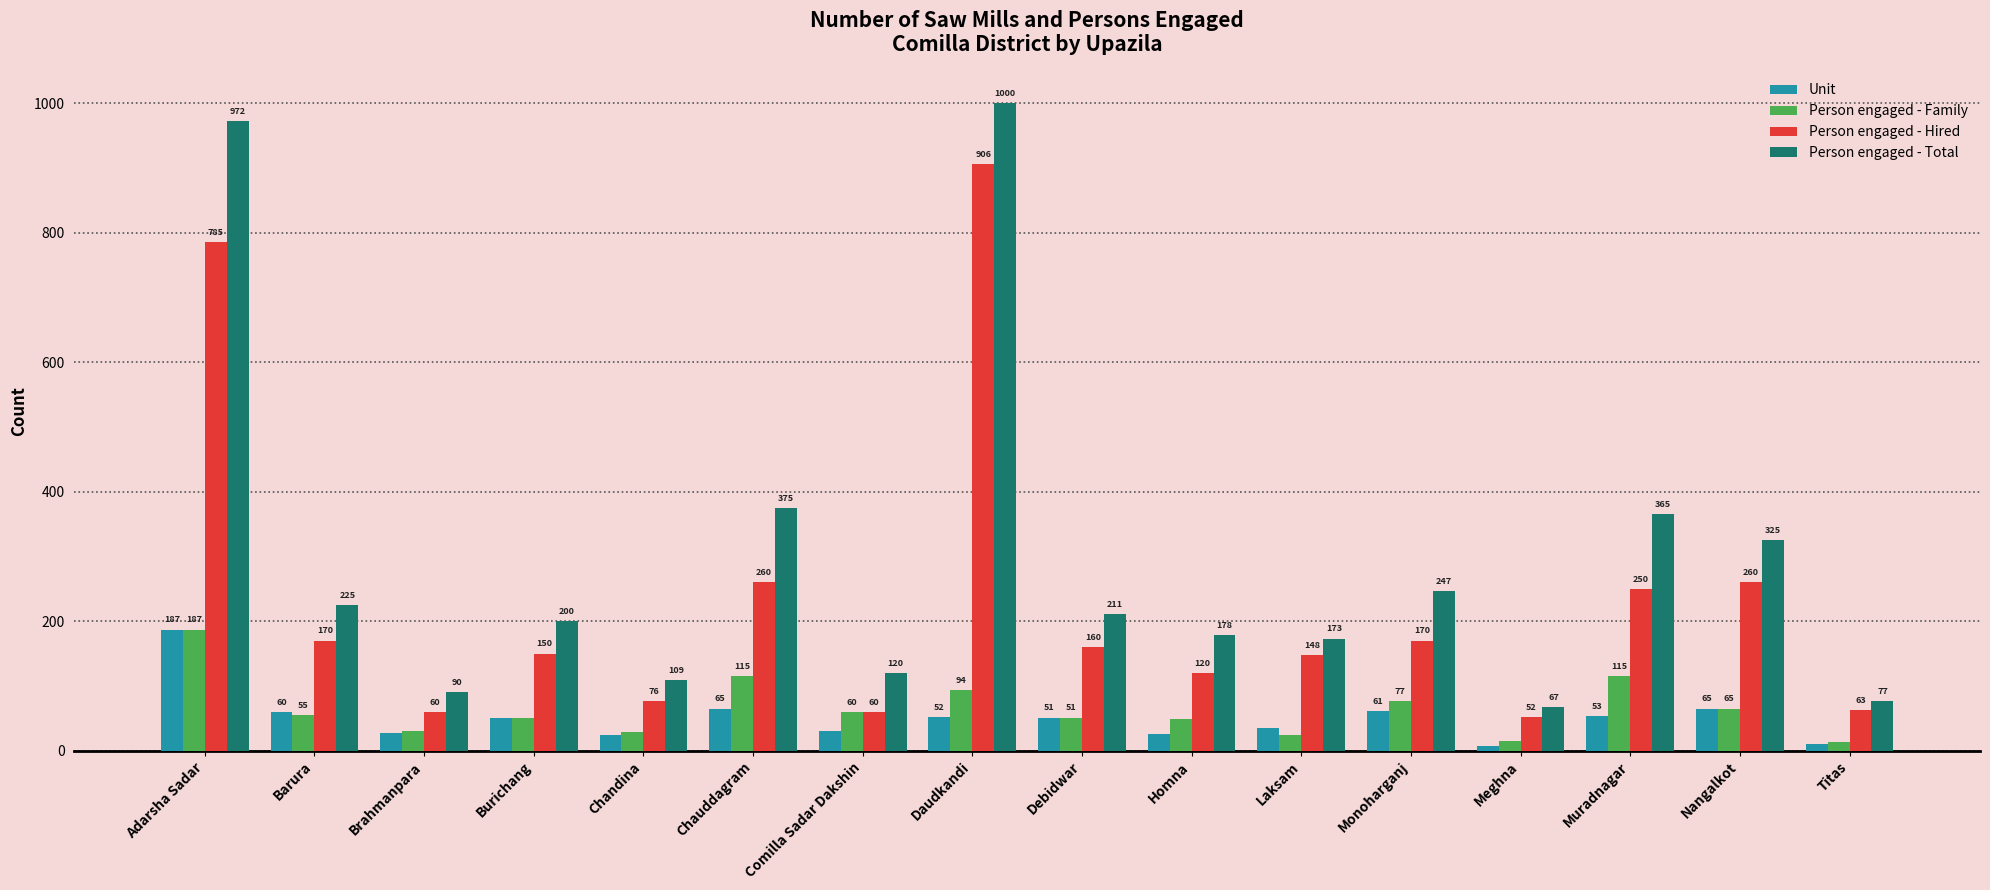

Which series has the largest total across all categories?

Person engaged - Total